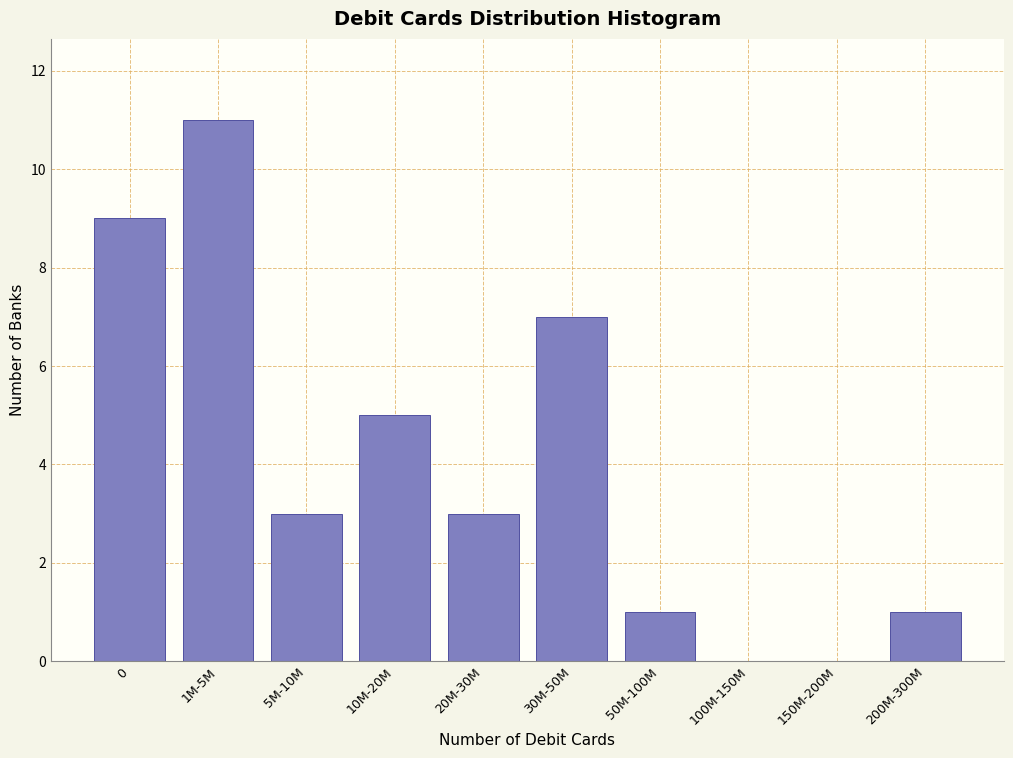

Reading right to left, what are all the values shown in this chart?

200M-300M=1	150M-200M=0	100M-150M=0	50M-100M=1	30M-50M=7	20M-30M=3	10M-20M=5	5M-10M=3	1M-5M=11	0=9